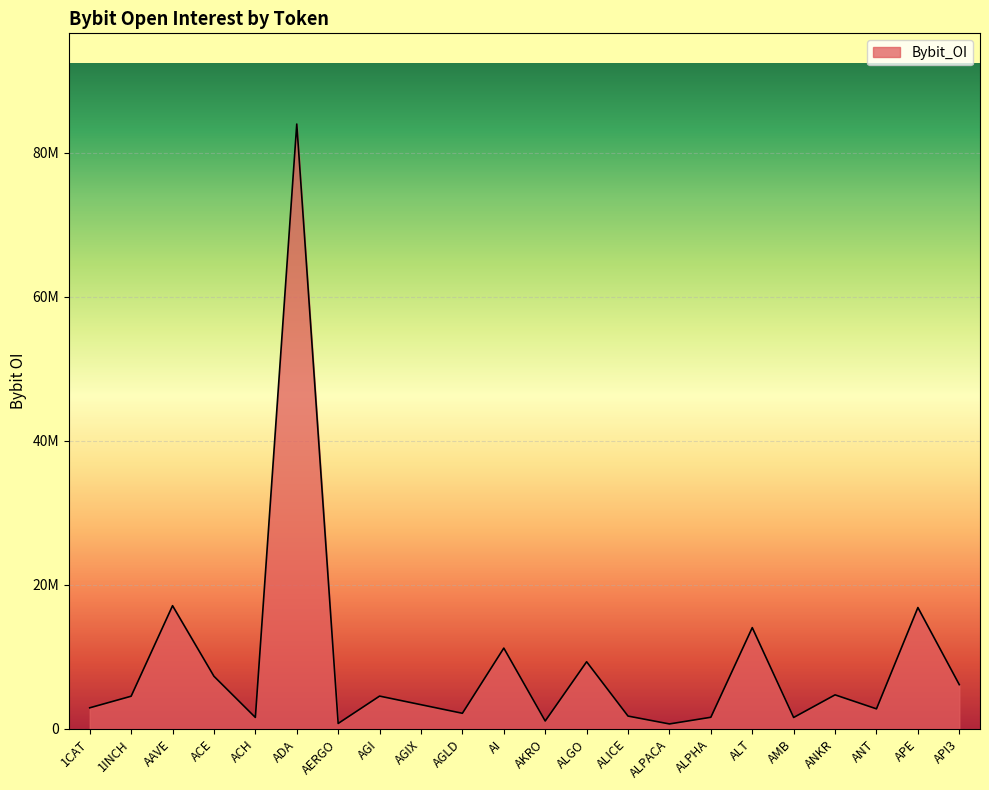

What is the label of the 2nd point from the left?

1INCH